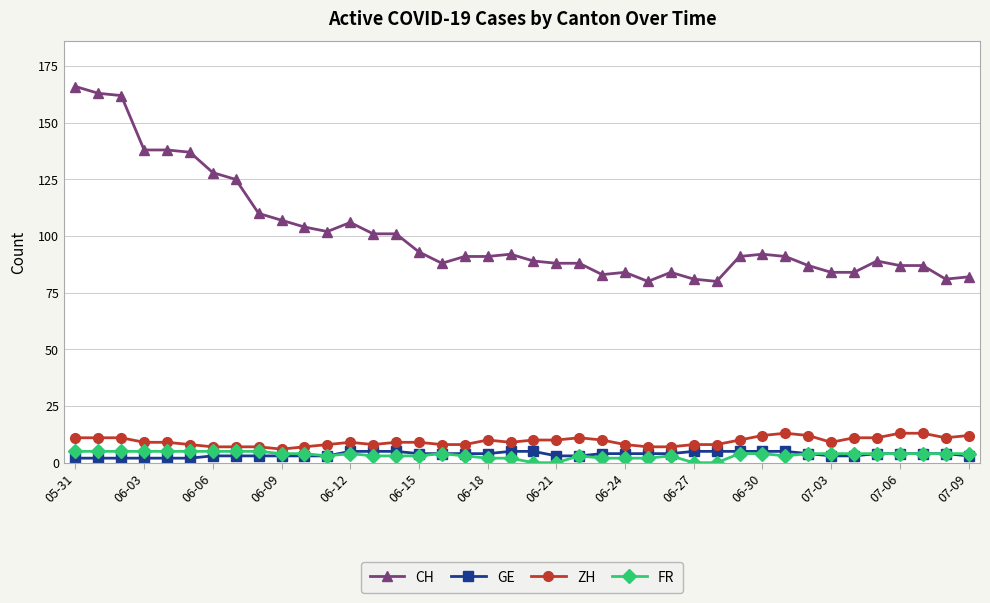

What is the maximum value shown in the chart?

166